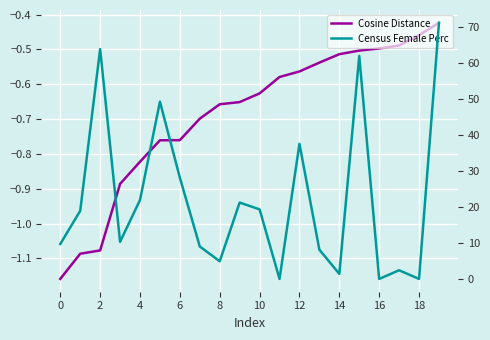

Is this an area chart (filled region under the line)?

No